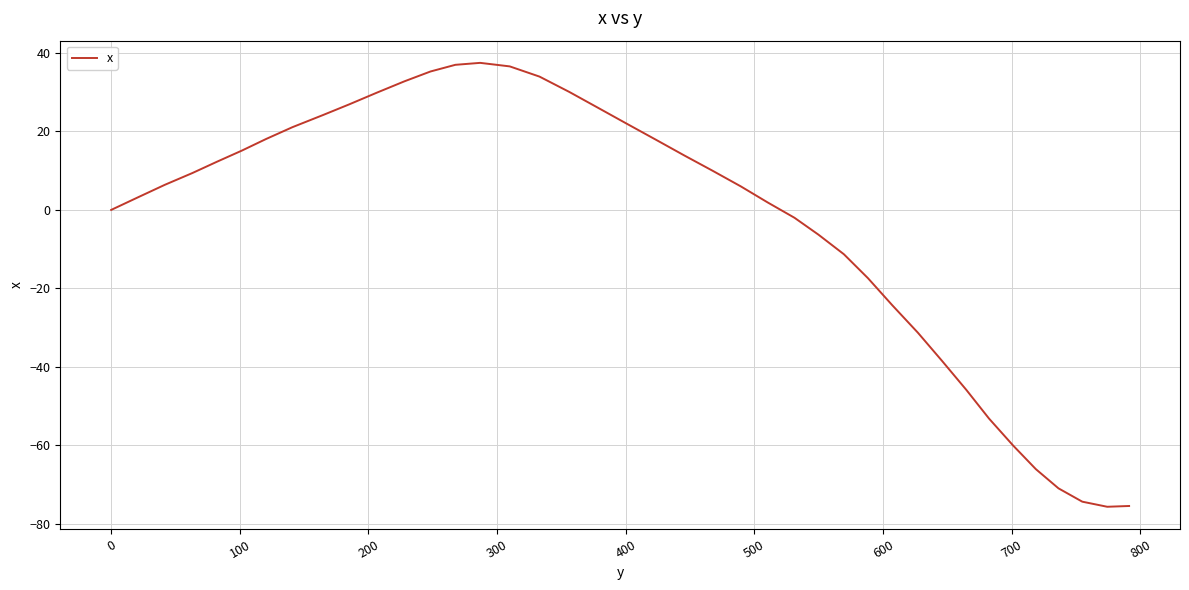

What is the greatest value displayed?

37.5